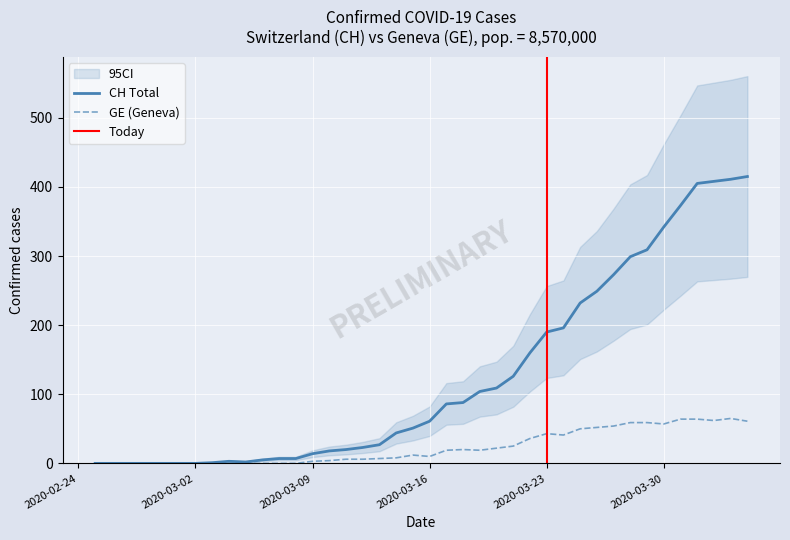

What is the greatest value displayed?

415